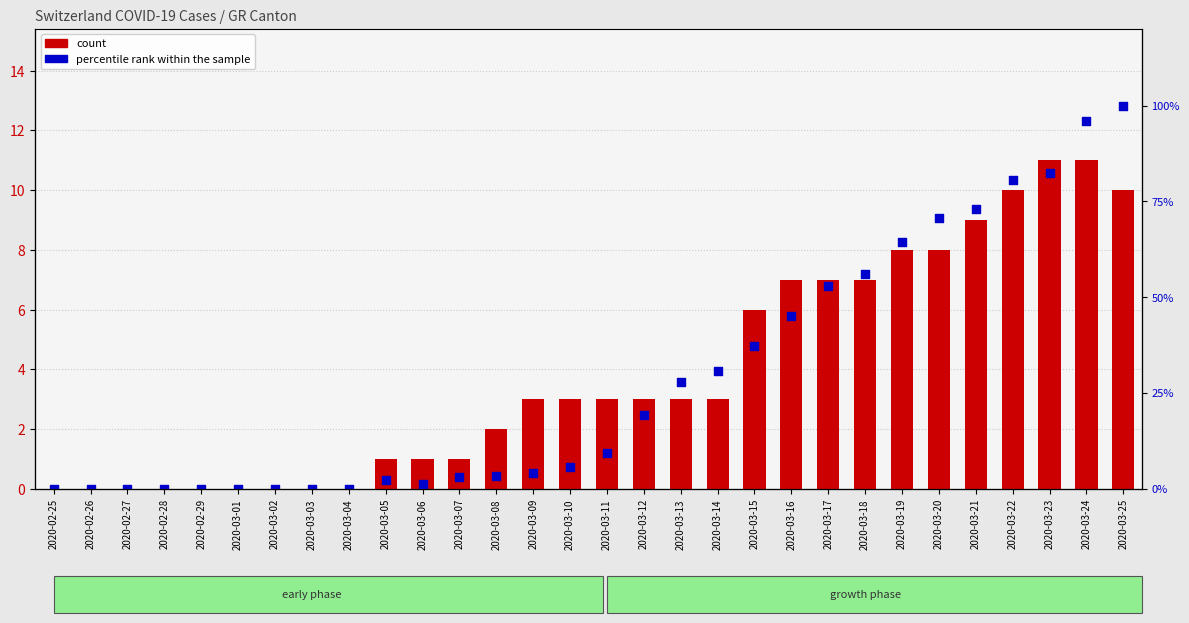

Which series reaches the maximum Y coordinate?

percentile rank within the sample